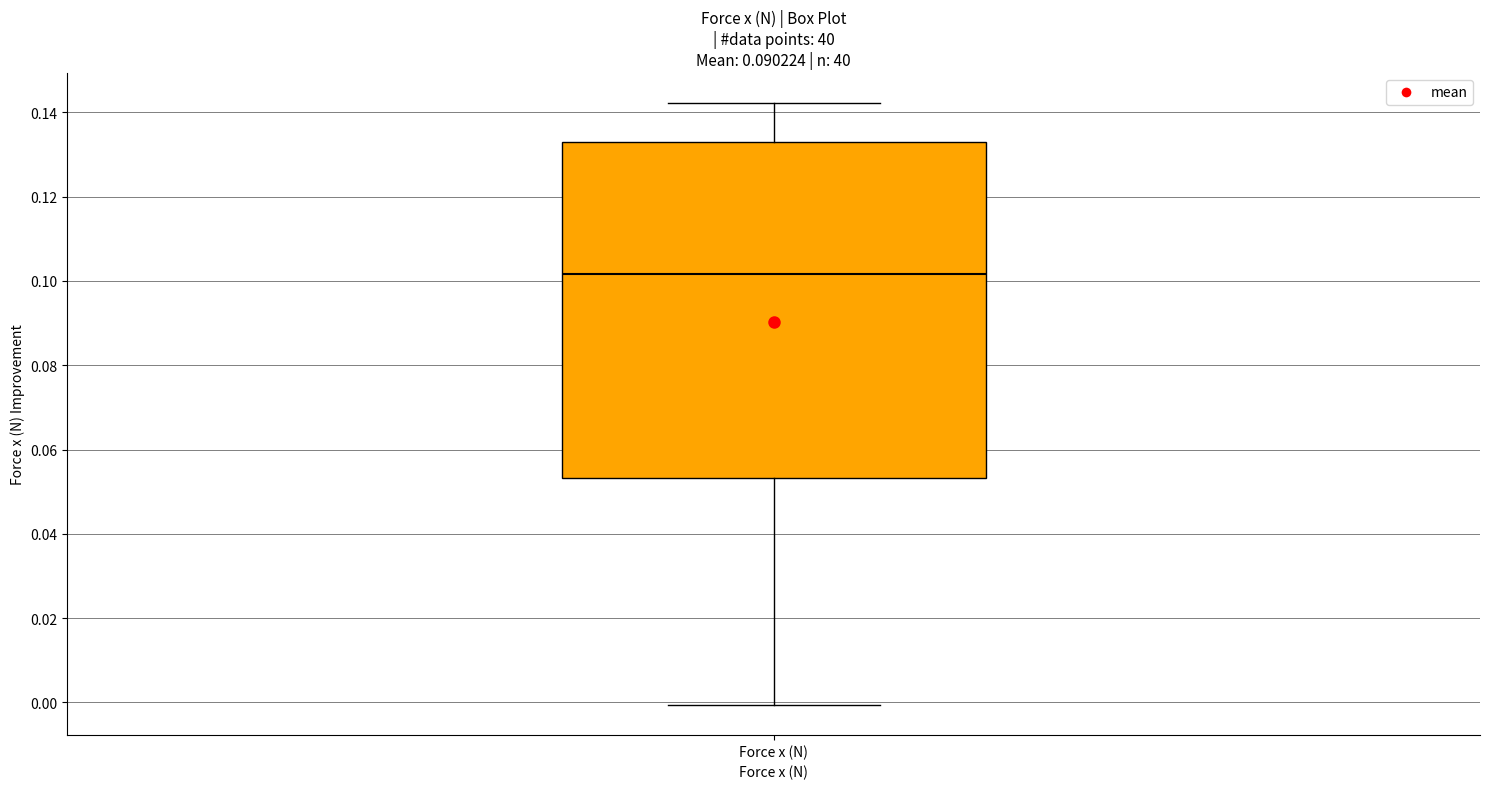

Transcribe this box plot: give where the median line is, the range the box spans, and where the two whiskers end, as read against the y-axis. The values are not printed on the chart, so give them approximately, as read against the axis.

median 0.102, box 0.054 to 0.132, whiskers 0.000 to 0.142